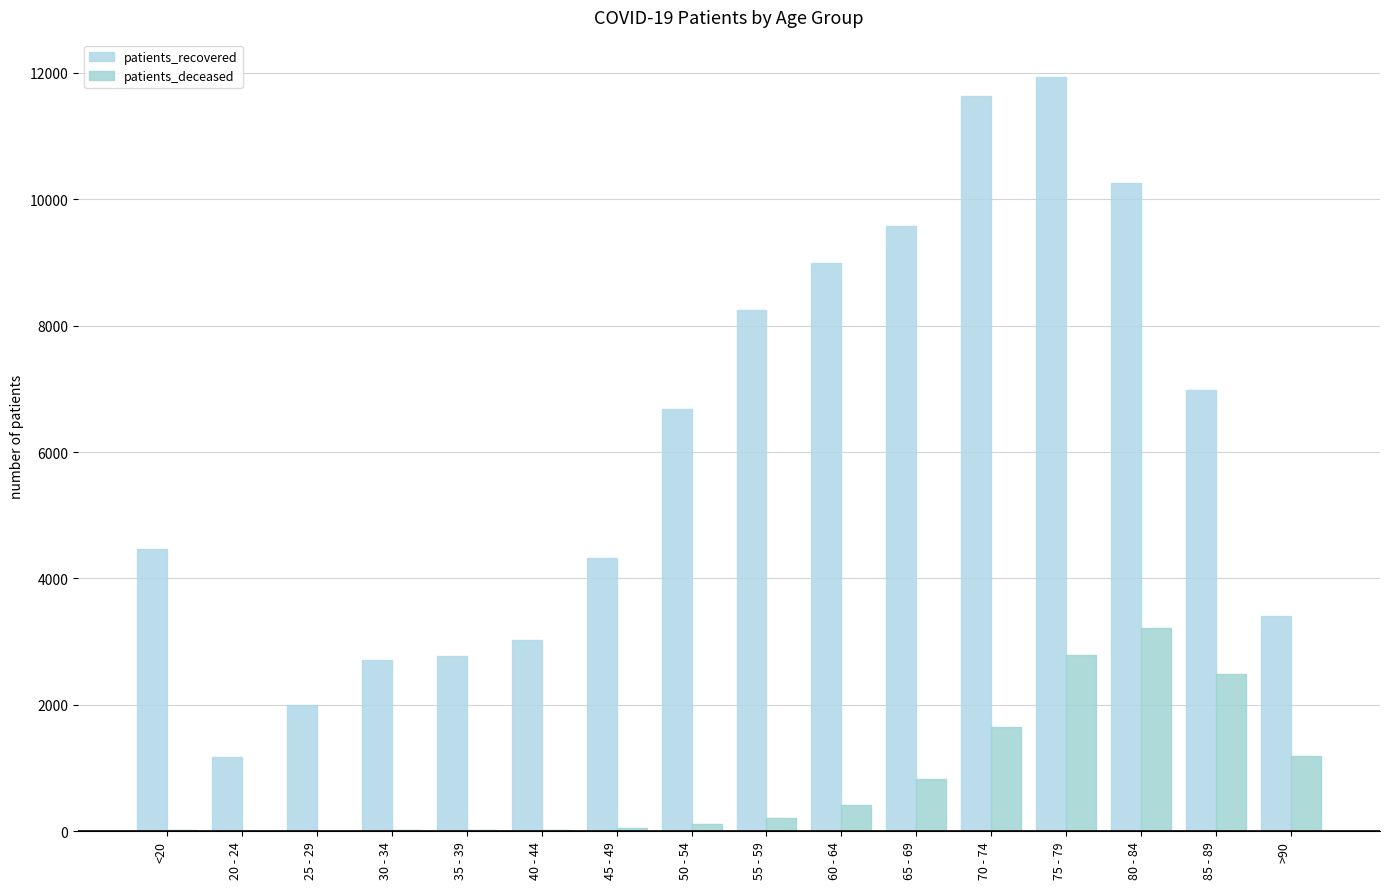

What is the average value of the patients_recovered series?

6136